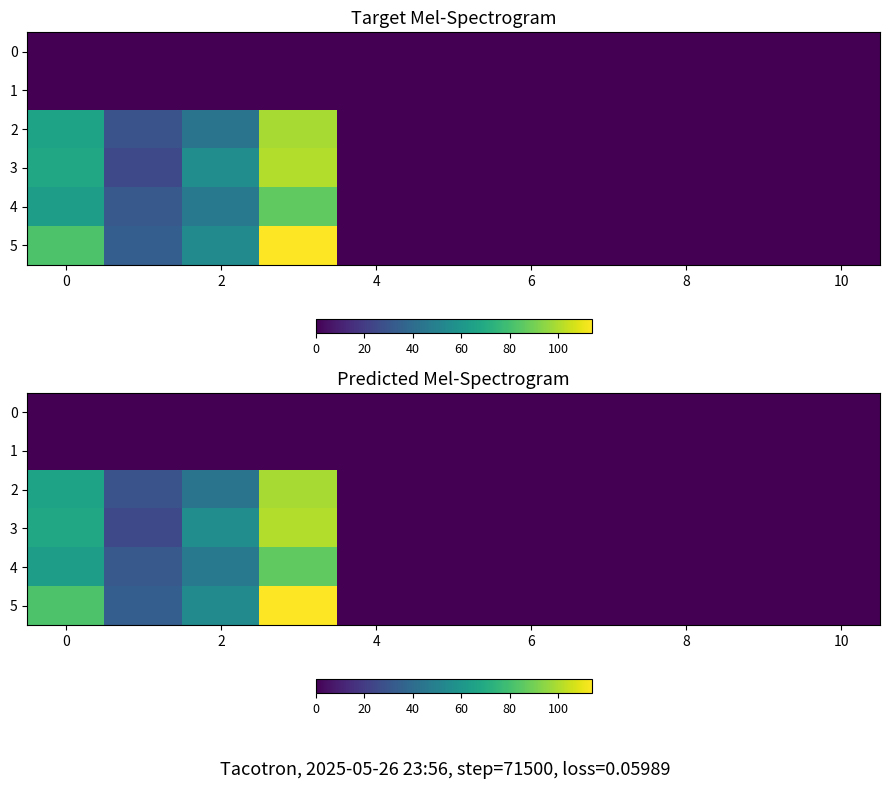

Which series has the largest total across all categories?

5